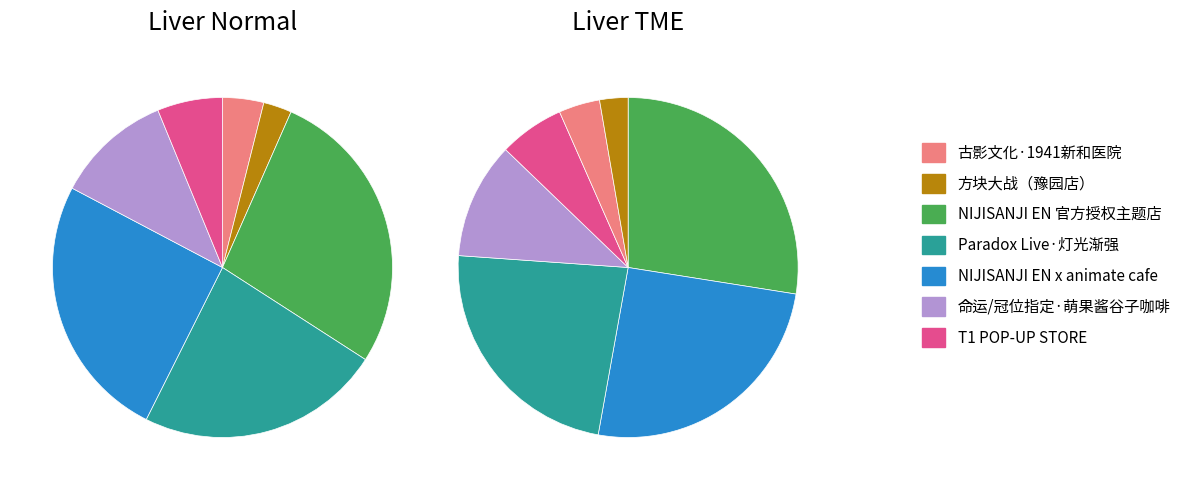

To the nearest percent, what is the difference between the largest and smallest slice percentages?

25%